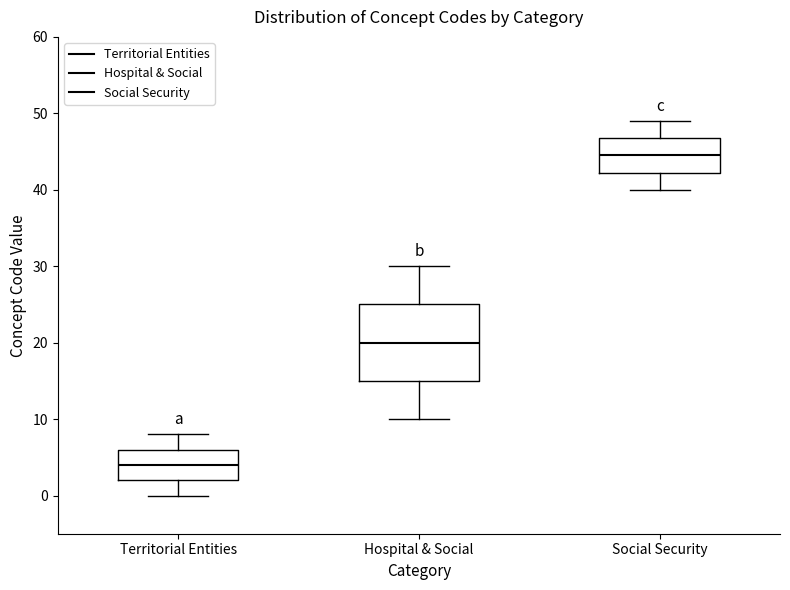

Where is the lower edge of the box for Hospital & Social on the y-axis? The values are not printed on the chart, so give them approximately, as read against the axis.

15